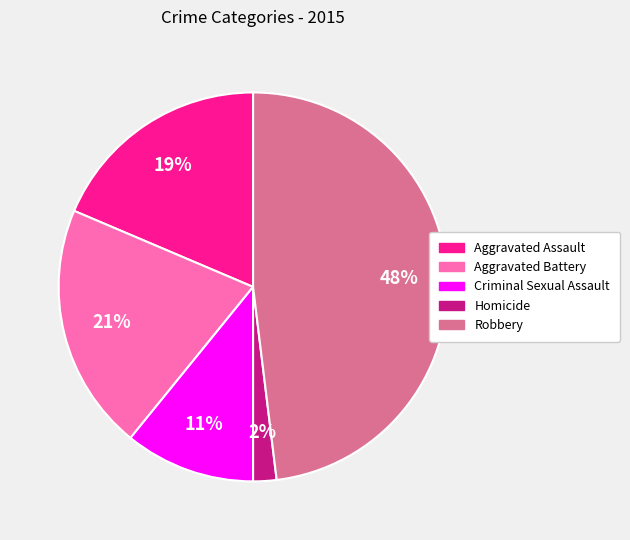

To the nearest percent, what is the average slice percentage?

20%